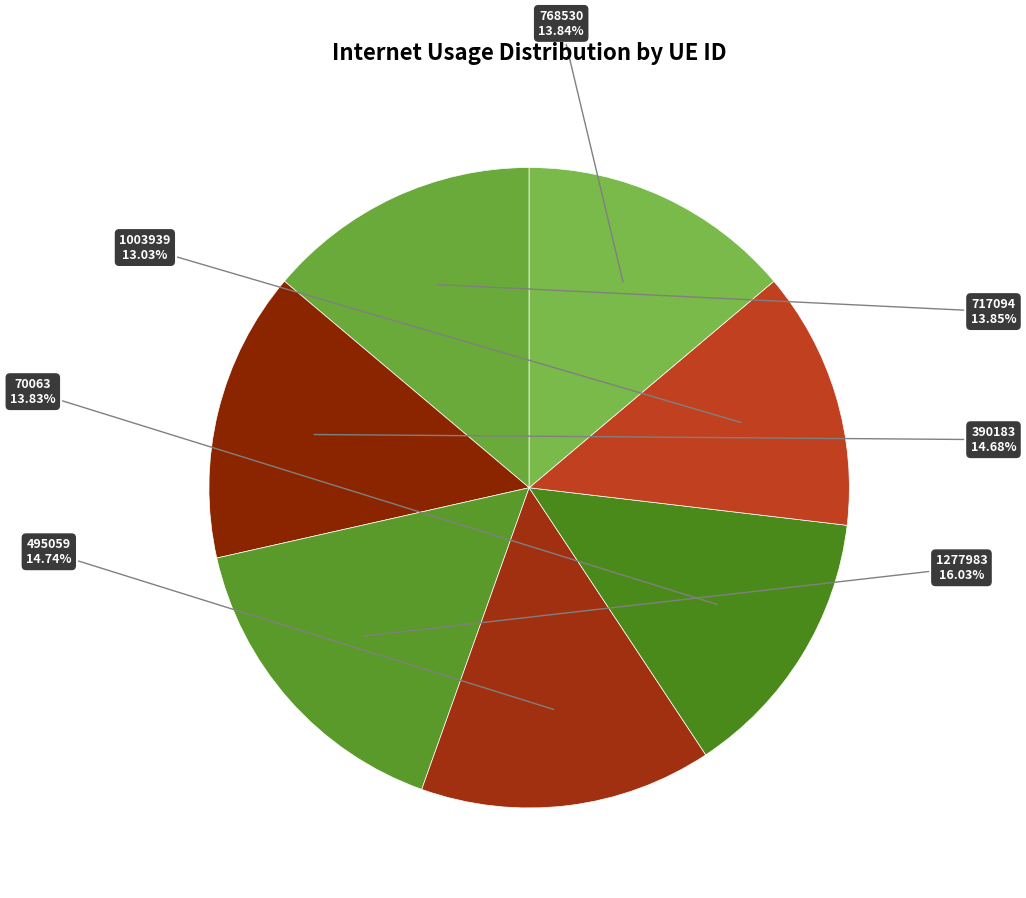

How much of the chart is everything except 717094?

86.2%